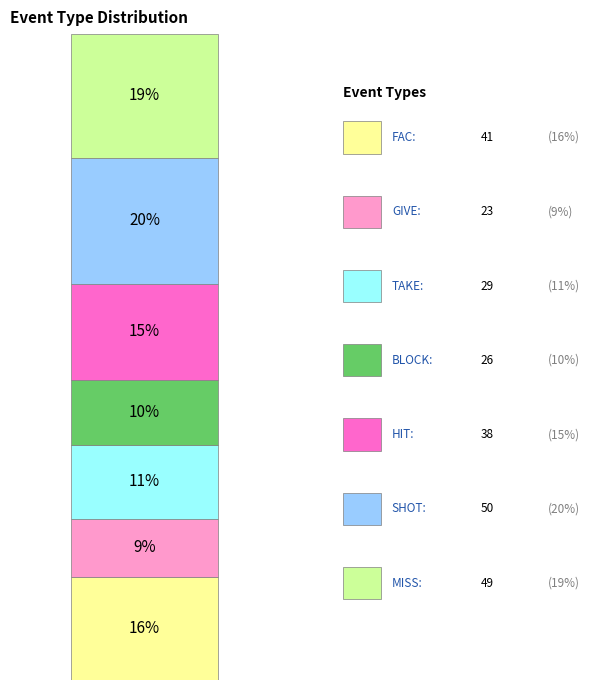

Are the bars grouped side by side (vs. stacked)?

No